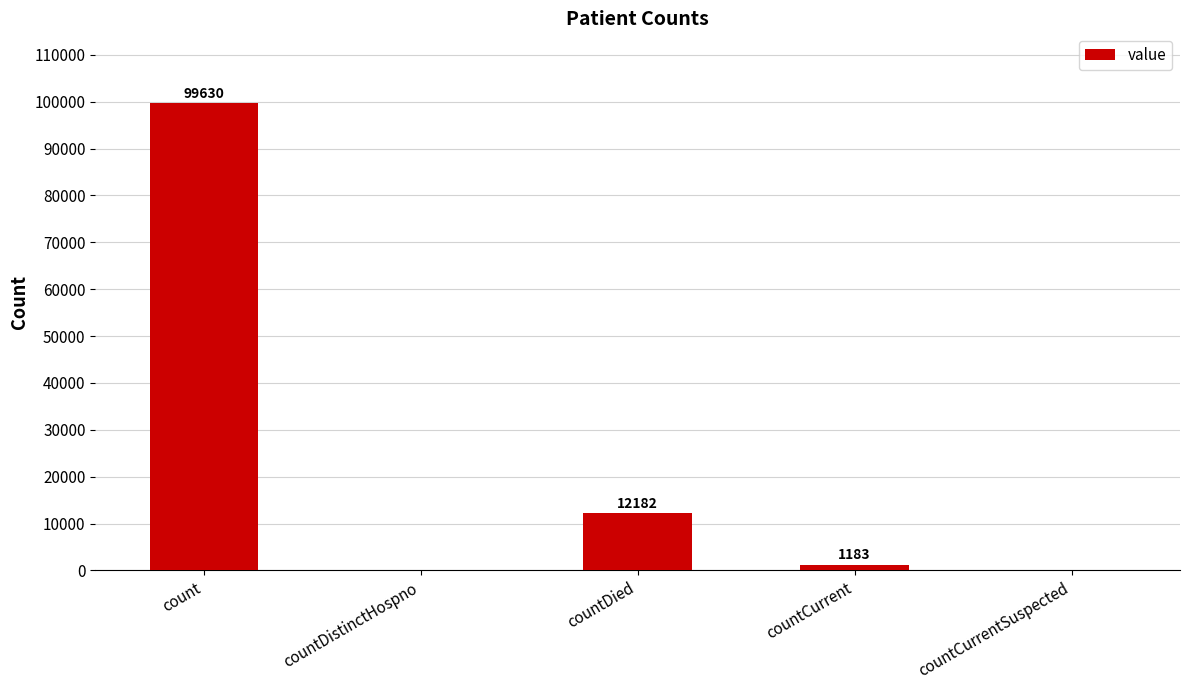

True or false: the data shows 61816 at countDistinctHospno.

False